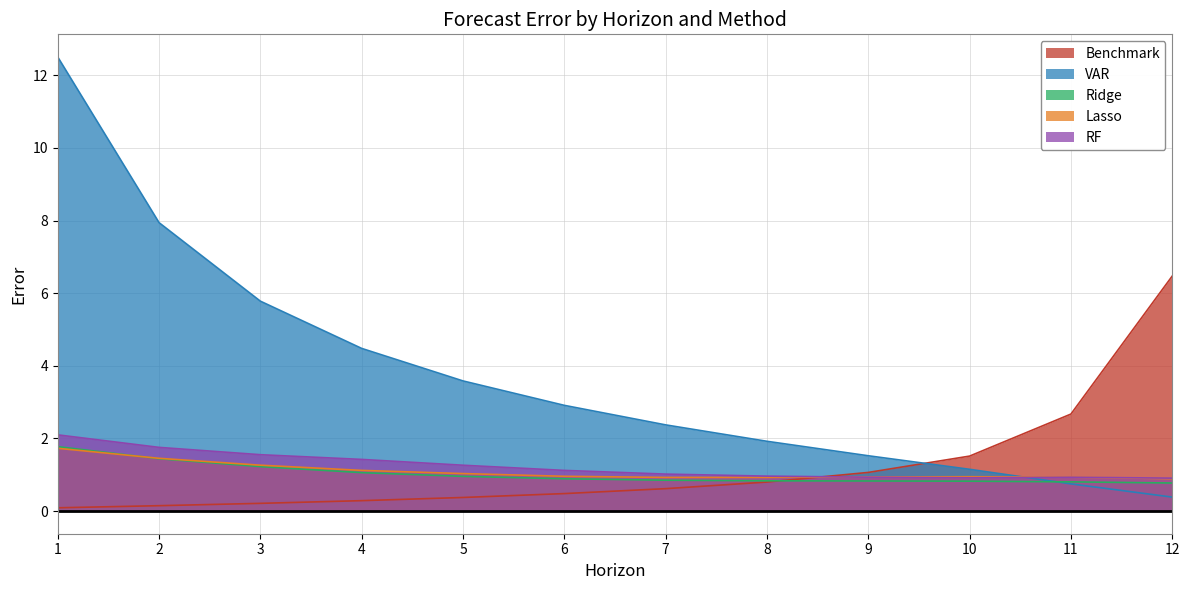

Reading right to left, what are all the values shown in this chart?

Benchmark: 6.5	2.7	1.5	1.1	0.8	0.6	0.5	0.4	0.3	0.2	0.1	0.1
VAR: 0.4	0.7	1.1	1.5	1.9	2.4	2.9	3.6	4.5	5.8	7.9	12.5
Ridge: 0.8	0.8	0.8	0.8	0.8	0.8	0.9	1.0	1.1	1.2	1.4	1.8
Lasso: 0.9	0.9	0.9	0.9	0.9	0.9	1.0	1.0	1.1	1.3	1.5	1.7
RF: 0.9	0.9	0.9	0.9	1.0	1.0	1.1	1.3	1.4	1.6	1.8	2.1